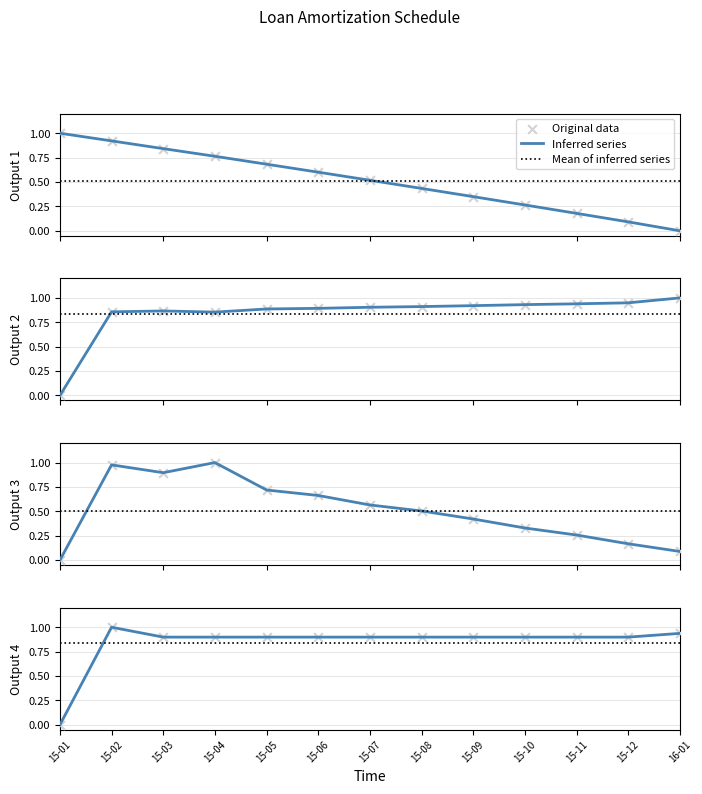

What is the total value across all series at 16-01?

2.7